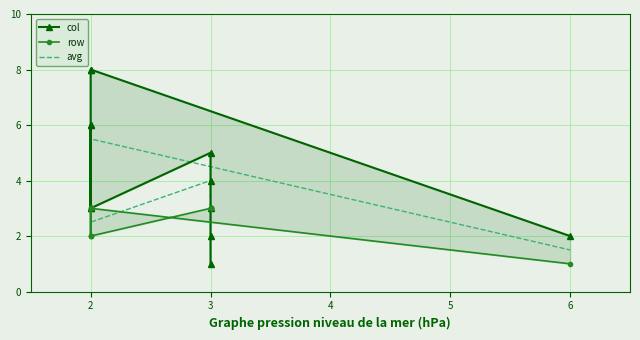

What are all the series names shown in the legend?

col, row, avg